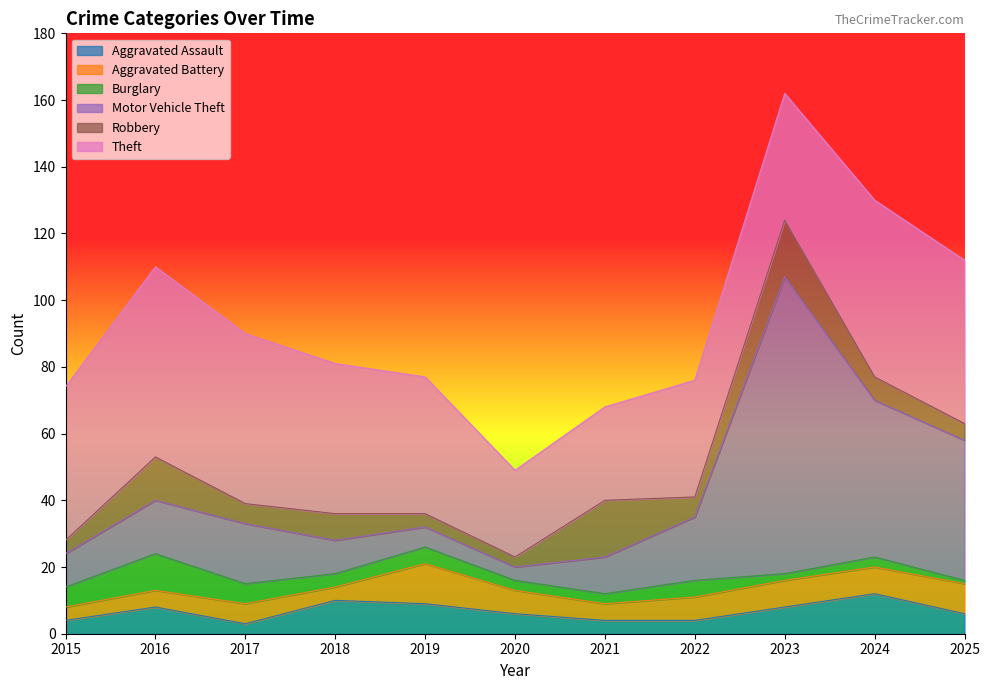

Reading left to right, what are all the values shown in this chart?

Aggravated Assault: 4	8	3	10	9	6	4	4	8	12	6
Aggravated Battery: 4	5	6	4	12	7	5	7	8	8	9
Burglary: 6	11	6	4	5	3	3	5	2	3	1
Motor Vehicle Theft: 10	16	18	10	6	4	11	19	89	47	42
Robbery: 4	13	6	8	4	3	17	6	17	7	5
Theft: 46	57	51	45	41	26	28	35	38	53	49